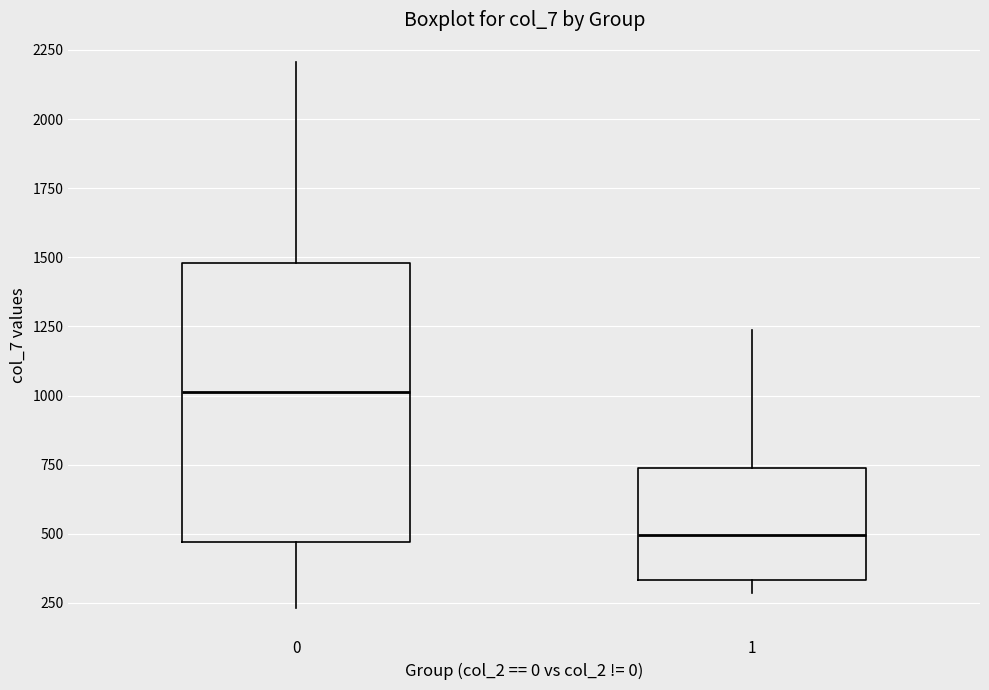

Which box has the highest median line?

0